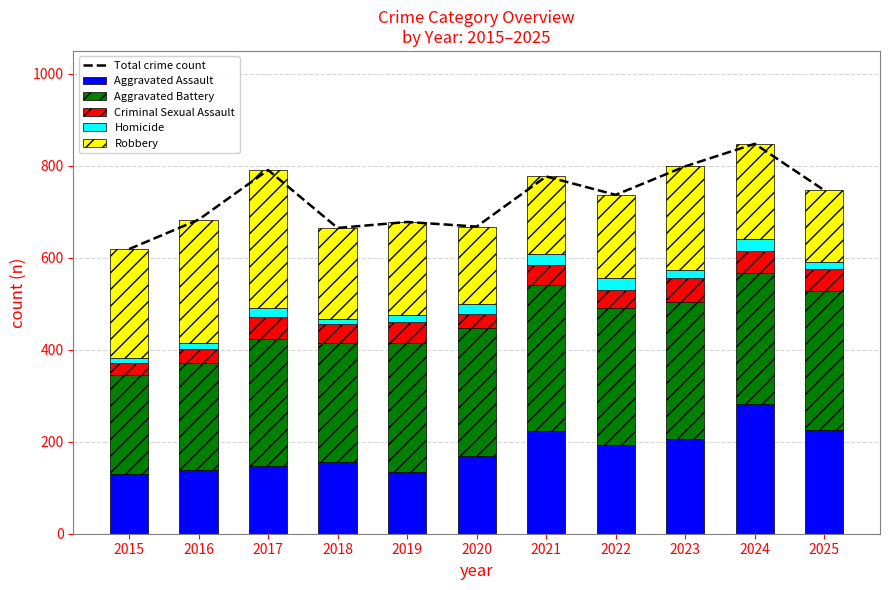

What is the spread (max minus min) of values at 2015?

608